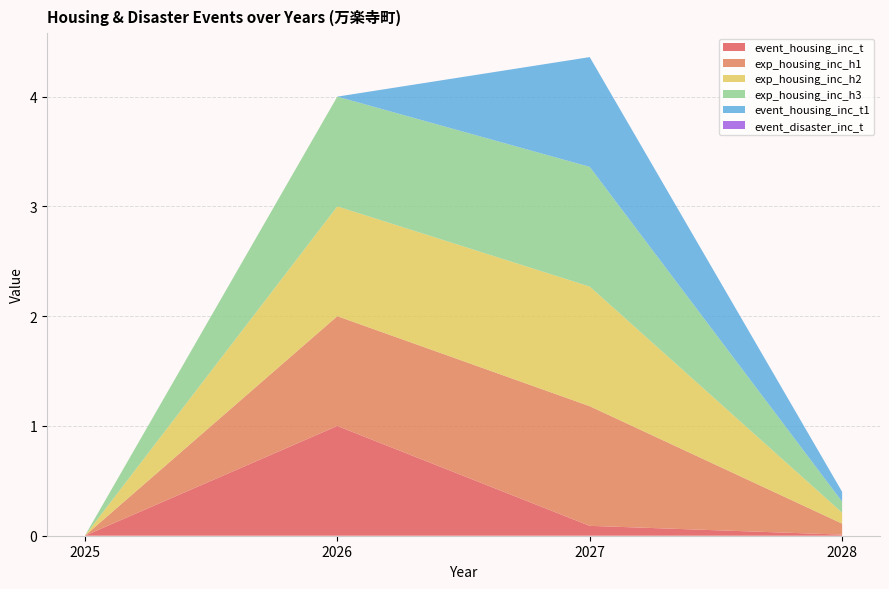

Reading left to right, list all the values displayed in this chart.

event_housing_inc_t: 0.0	1.0	0.1	0.0
exp_housing_inc_h1: 0.0	1.0	1.1	0.1
exp_housing_inc_h2: 0.0	1.0	1.1	0.1
exp_housing_inc_h3: 0.0	1.0	1.1	0.1
event_housing_inc_t1: 0.0	0.0	1.0	0.1
event_disaster_inc_t: 0.0	0.0	0.0	0.0